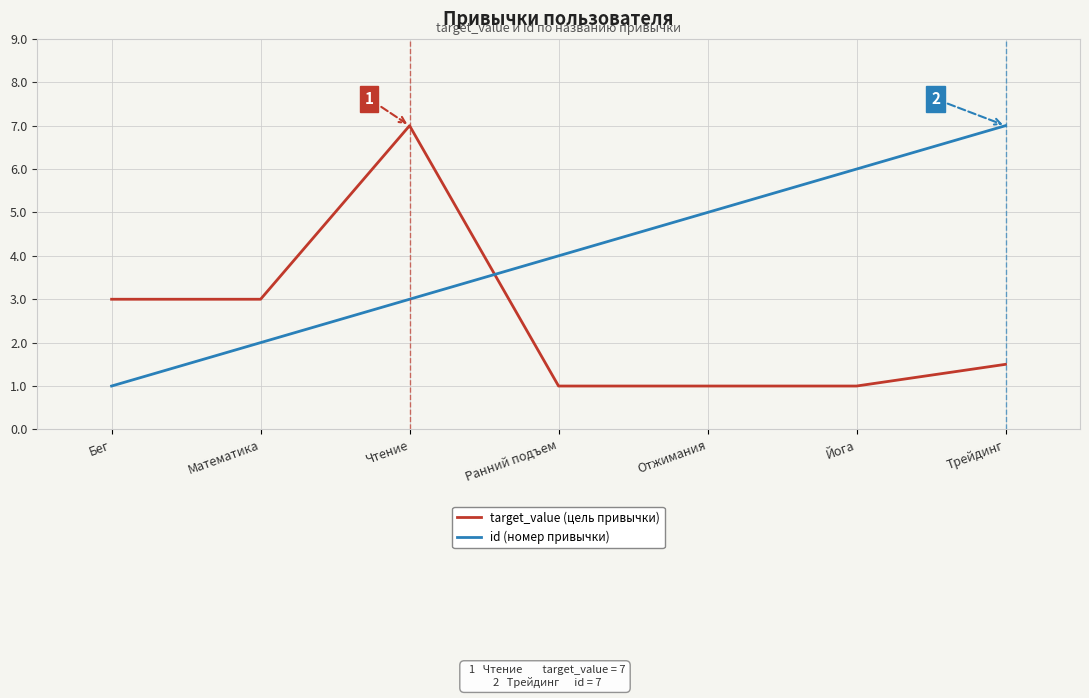

What is the minimum value shown in the chart?

1.0